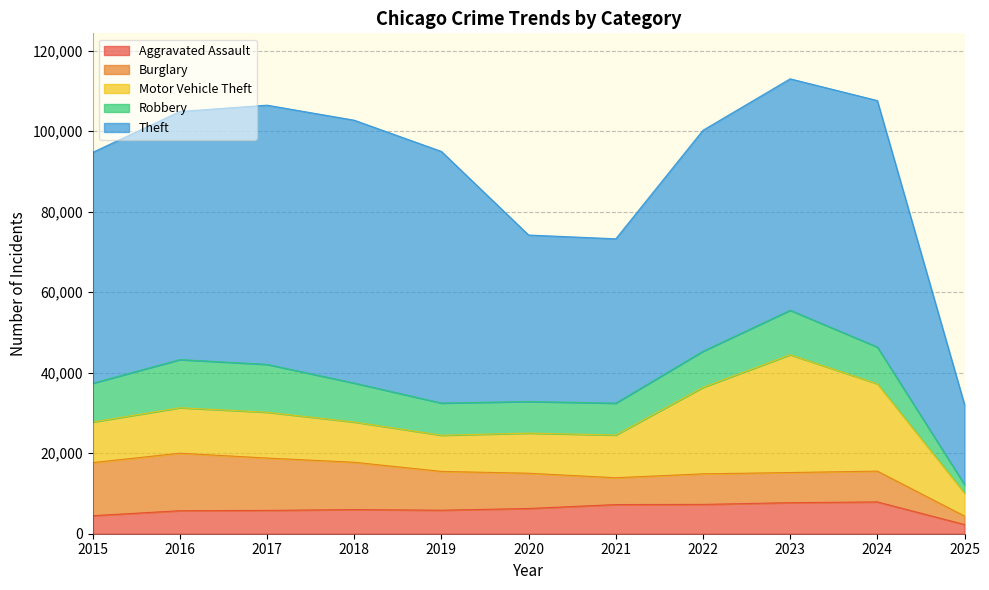

What is the smallest value displayed?

2099